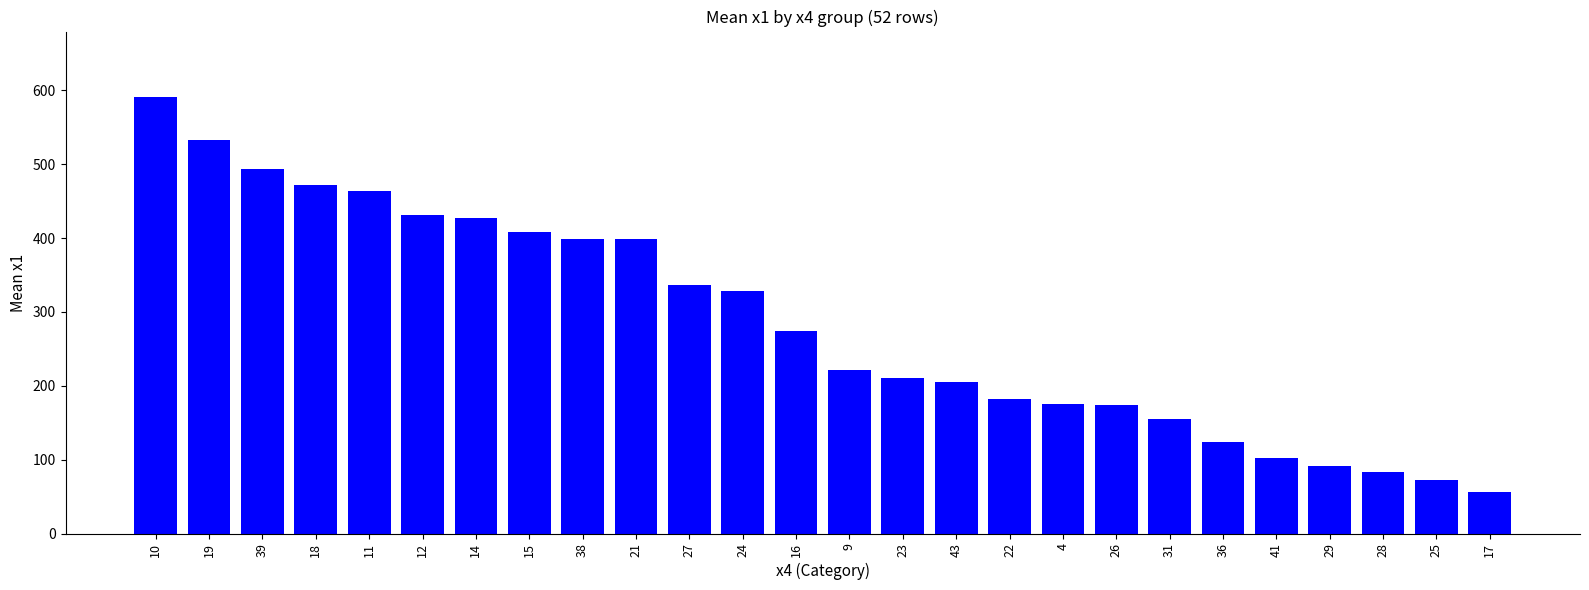

What position from the left is 29?

23